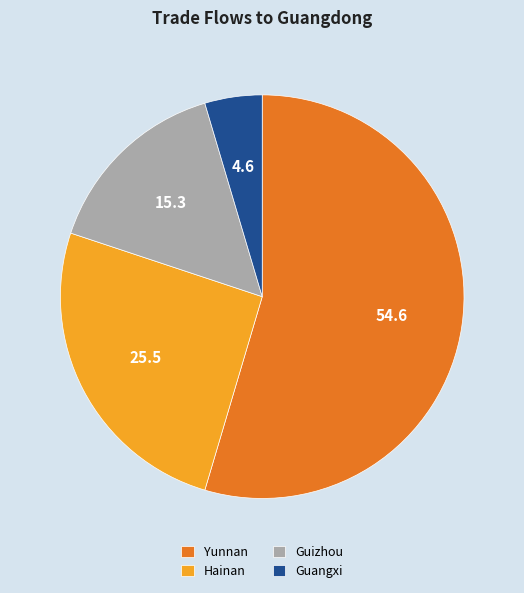

What is the ratio of the value at Yunnan to the value at Hainan?

2.1